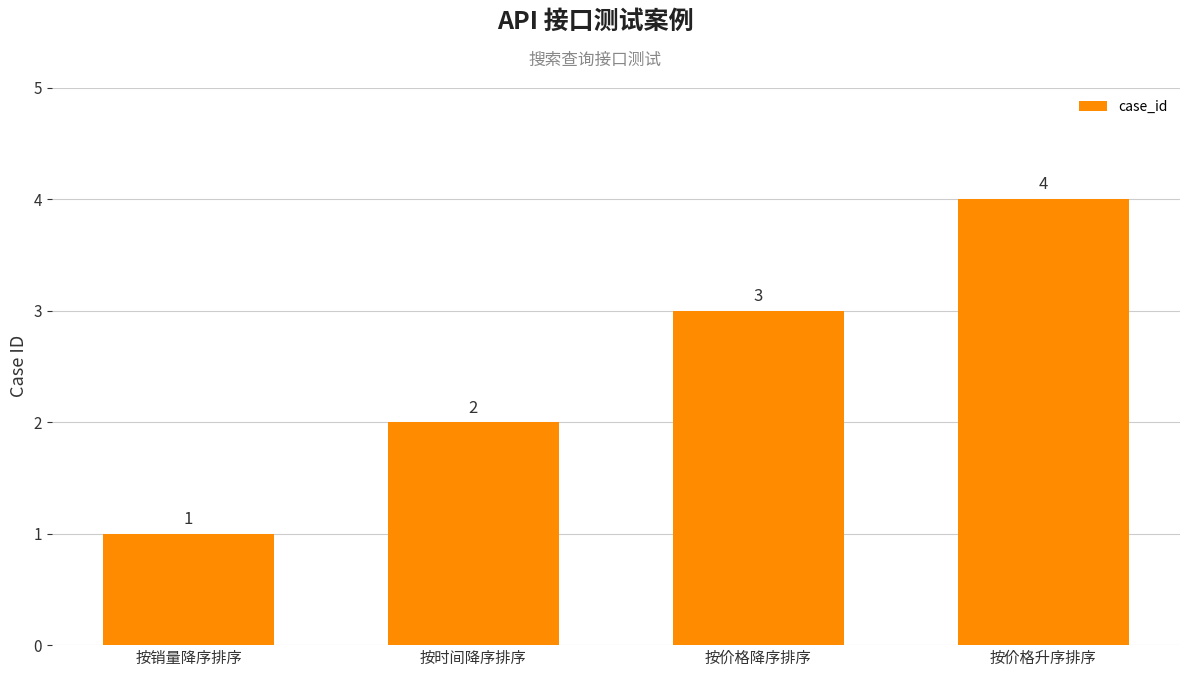

What is the change in value from 按销量降序排序 to 按价格升序排序?

+3